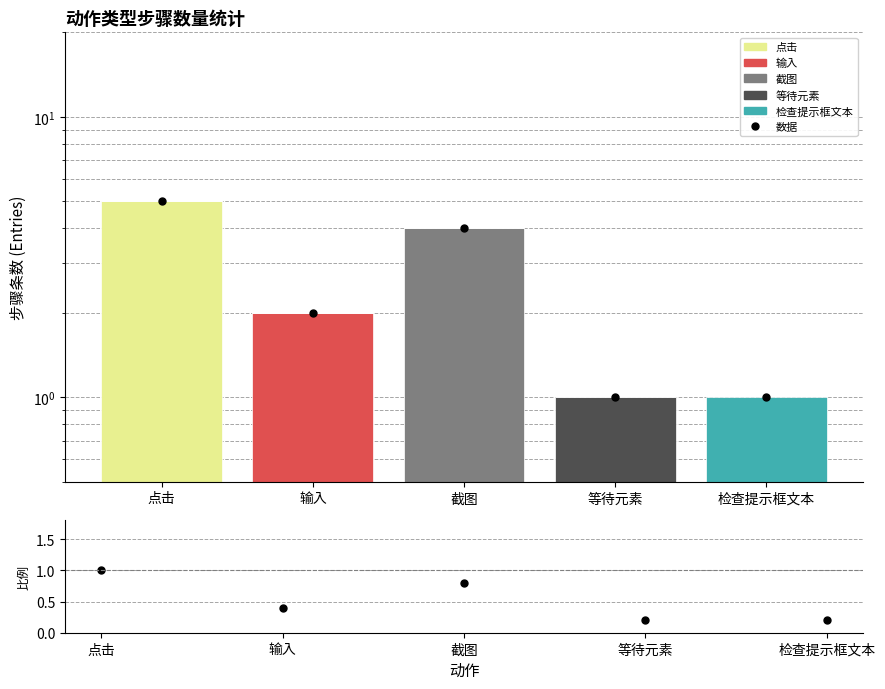

Reading left to right, what are all the values shown in this chart?

点击: 5	0	0	0	0
输入: 0	2	0	0	0
截图: 0	0	4	0	0
等待元素: 0	0	0	1	0
检查提示框文本: 0	0	0	0	1